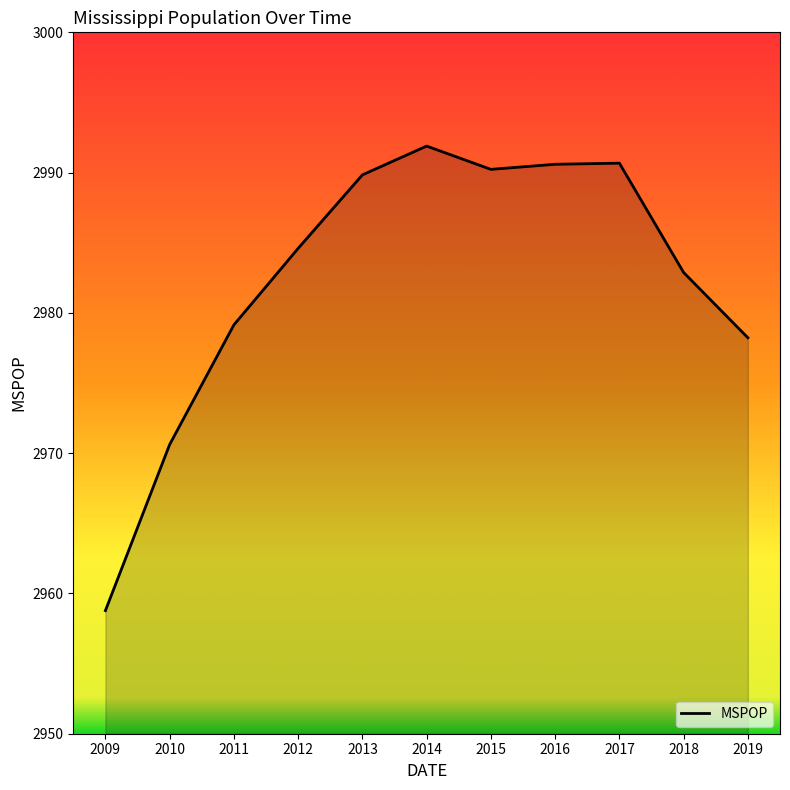

Which label corresponds to the largest value in the chart?

2014